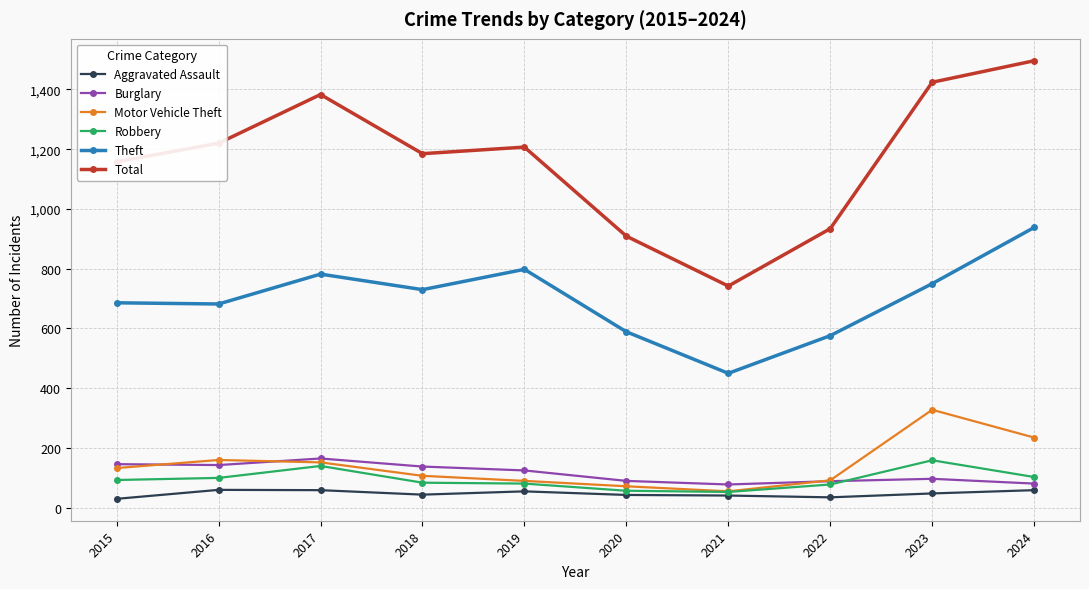

True or false: Total and Aggravated Assault intersect in this chart.

False